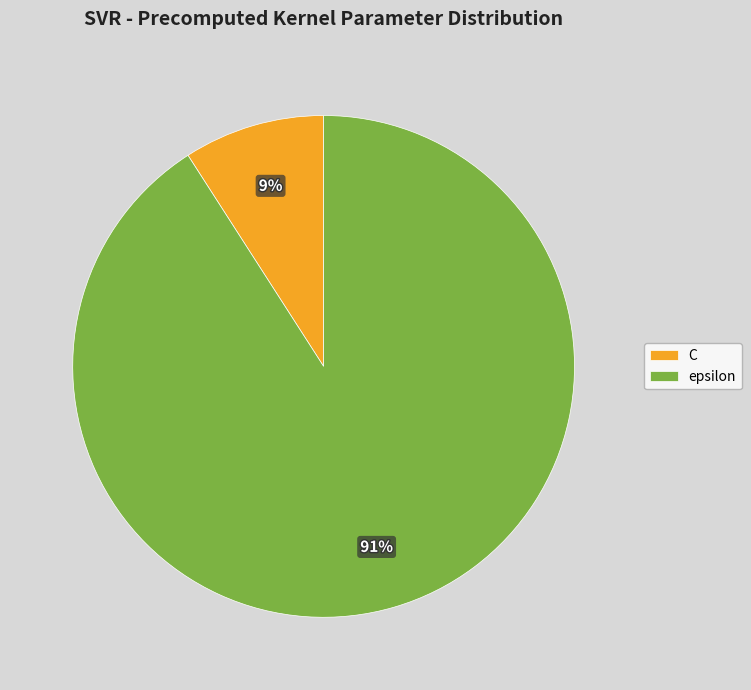

To the nearest percent, what is the combined percentage of epsilon and C?

100%